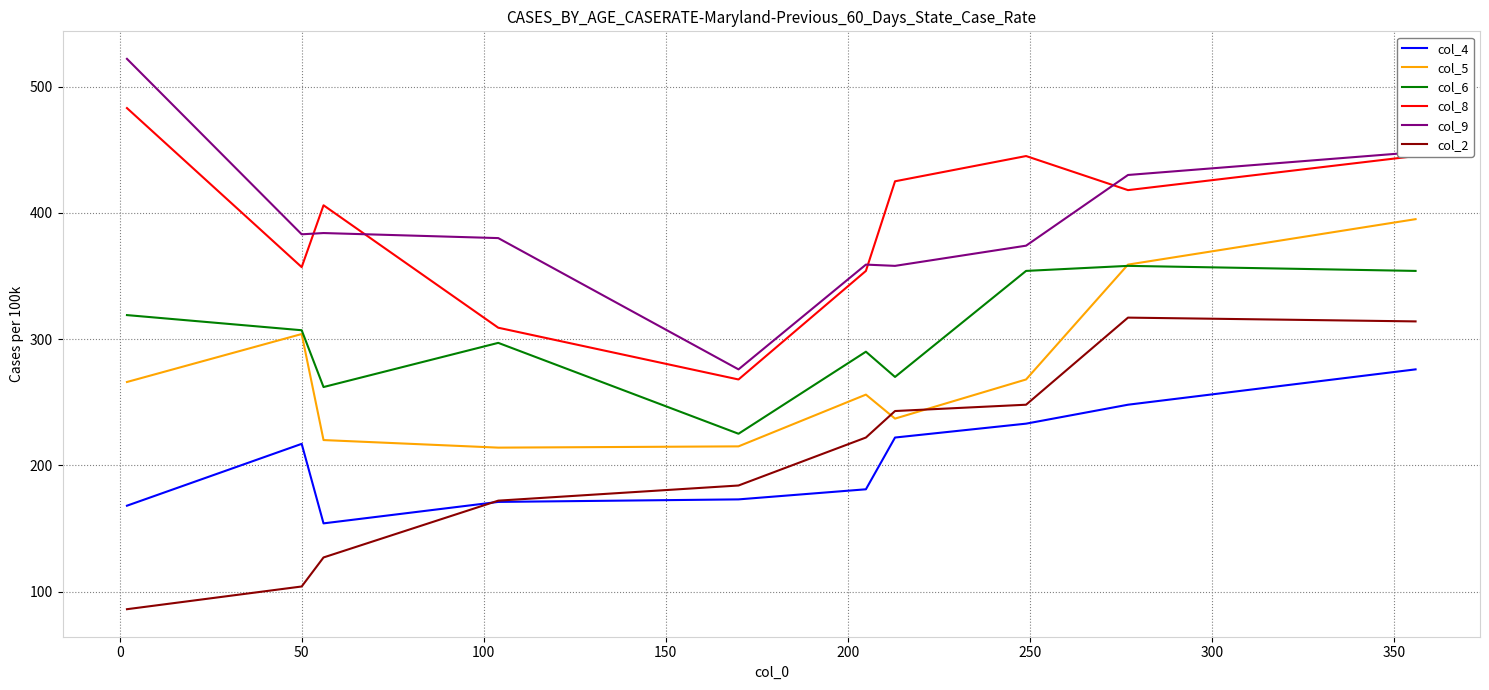

What is the minimum value for col_9?

276